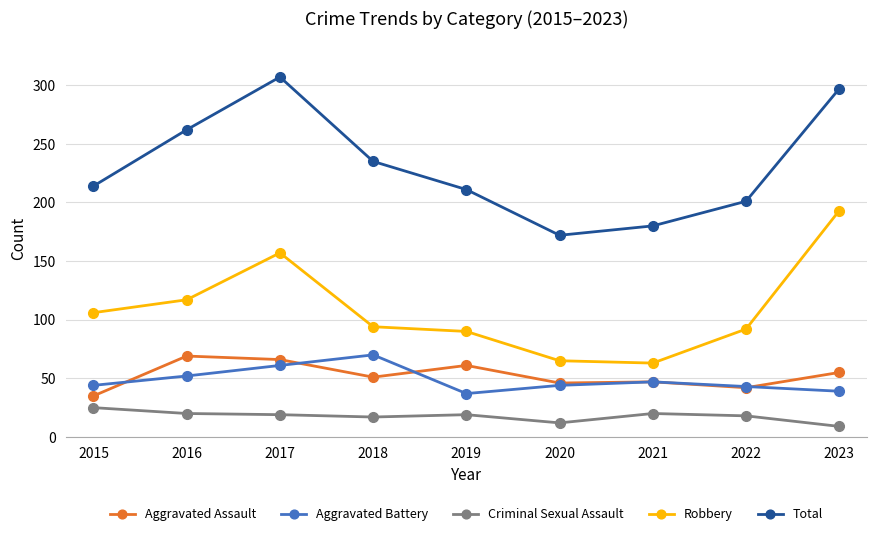

The value of Aggravated Assault at 2018 is 51. True or false?

True